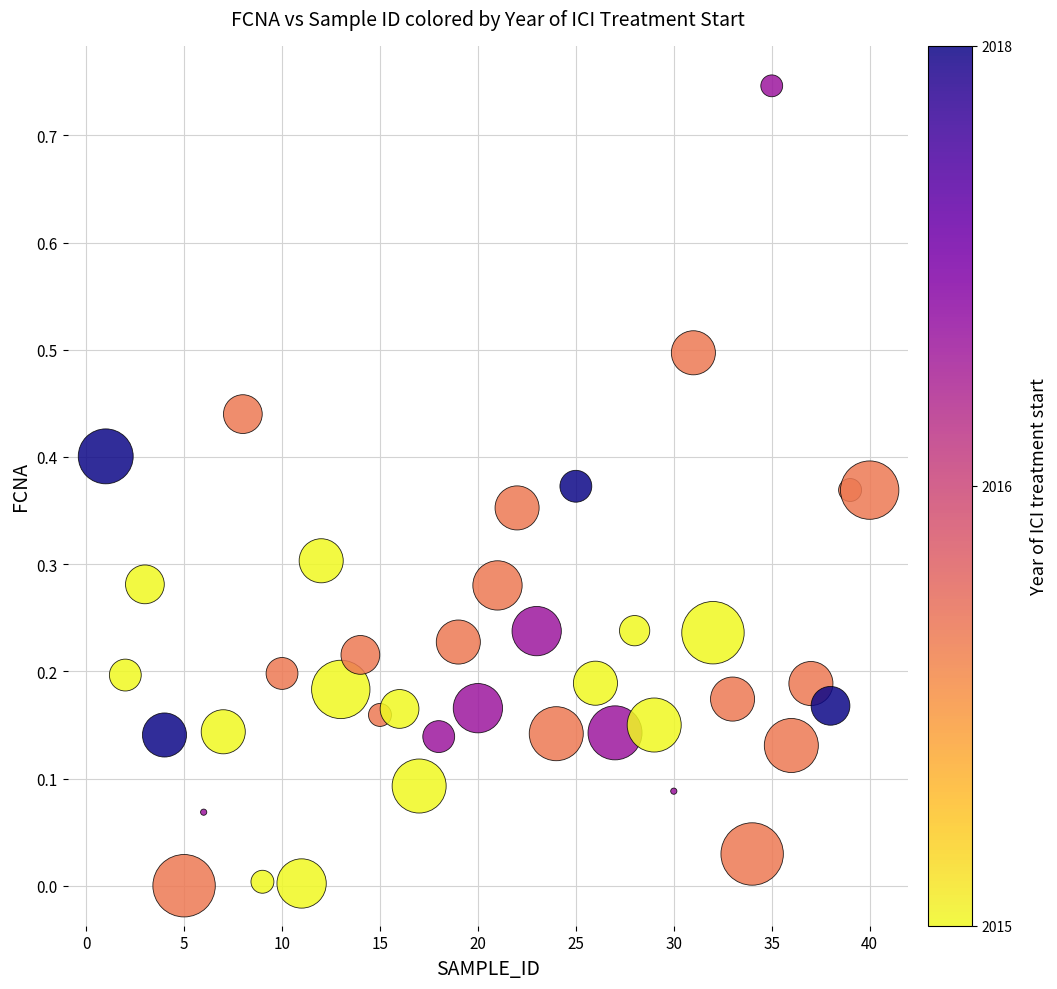

What is the range of X values (max minus min)?

39.0